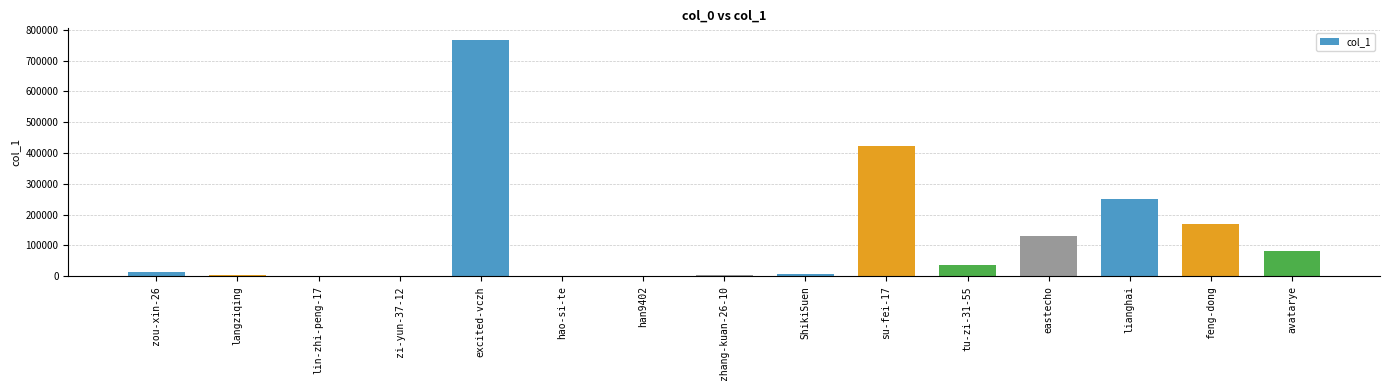

What is the change in value from langziqing to hao-si-te?

-4306